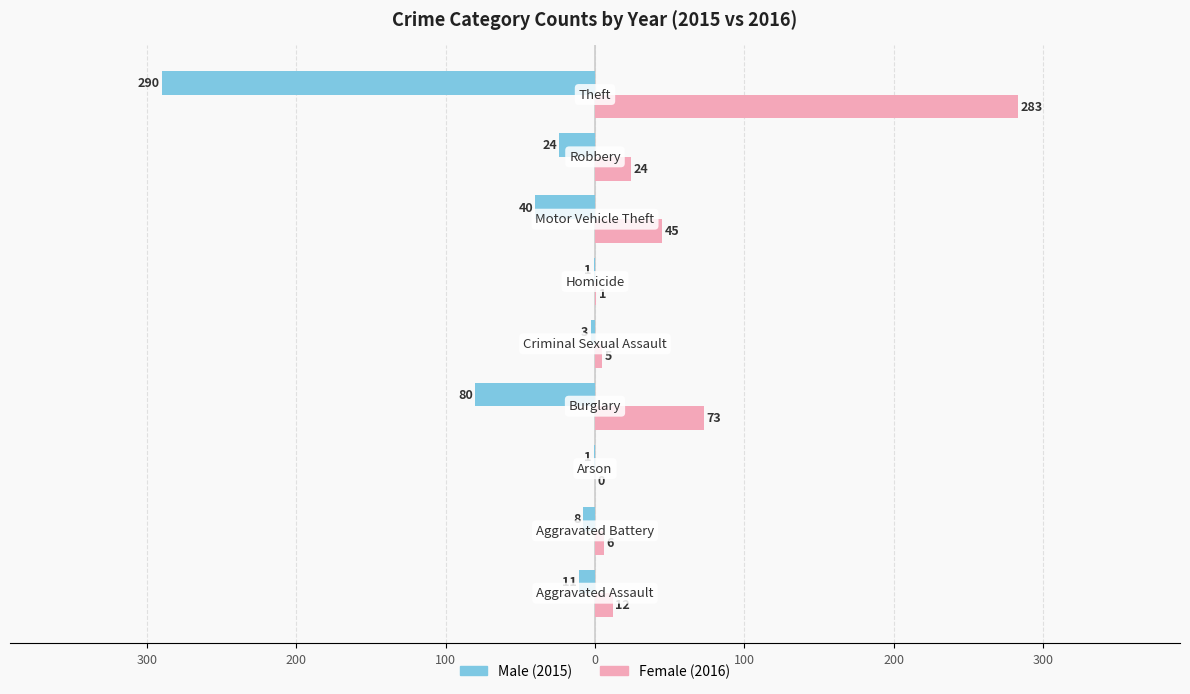

Is it true that Male equals 0 at 100?

False